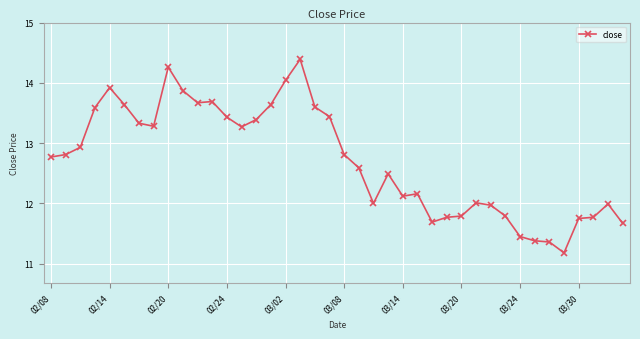

What is the value of the 30th point from the left?

12.0